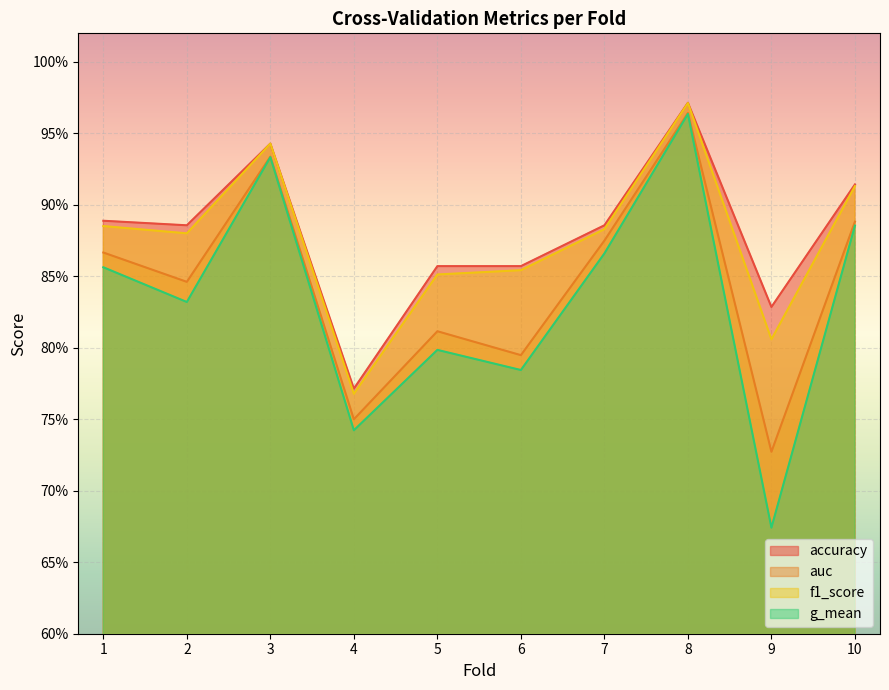

At how many categories does at least one series exceed 0?

10